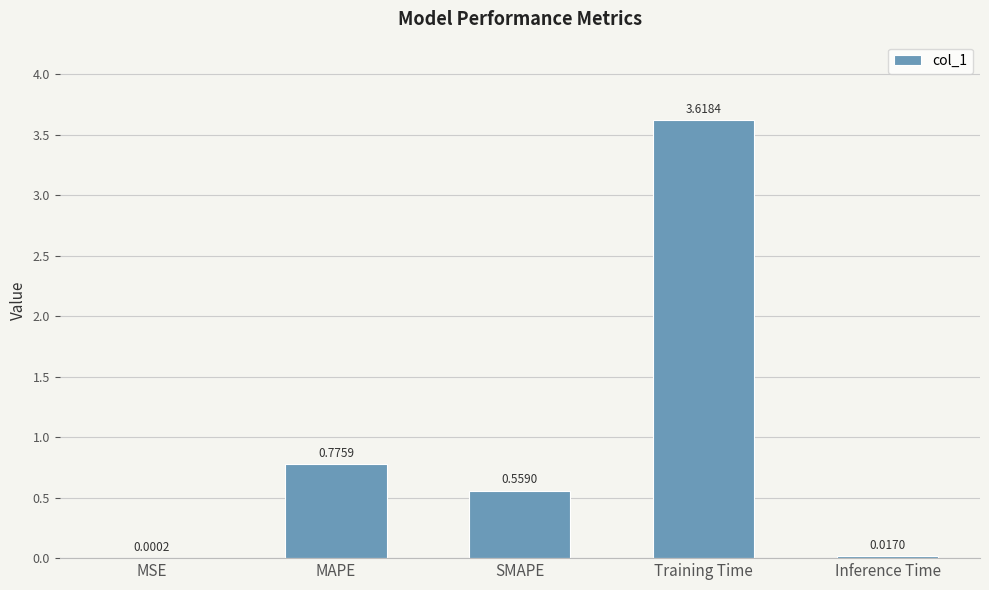

Where is the data nearest to the value 1?

MAPE